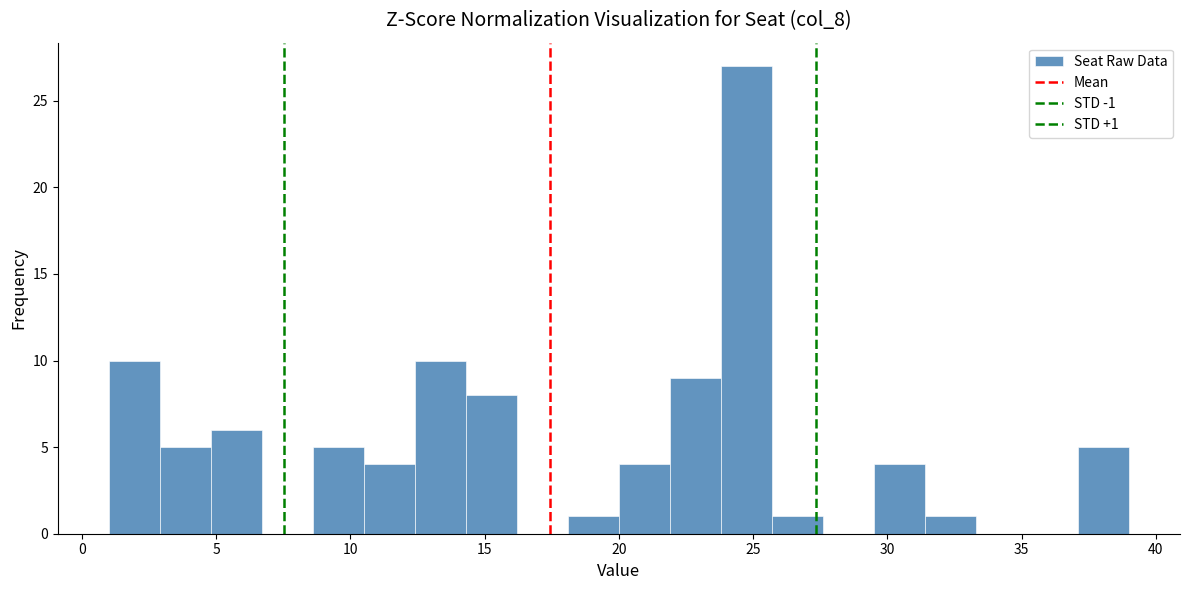

Read against the x-axis, roughly where is the centre of the tallest bar?

25.0